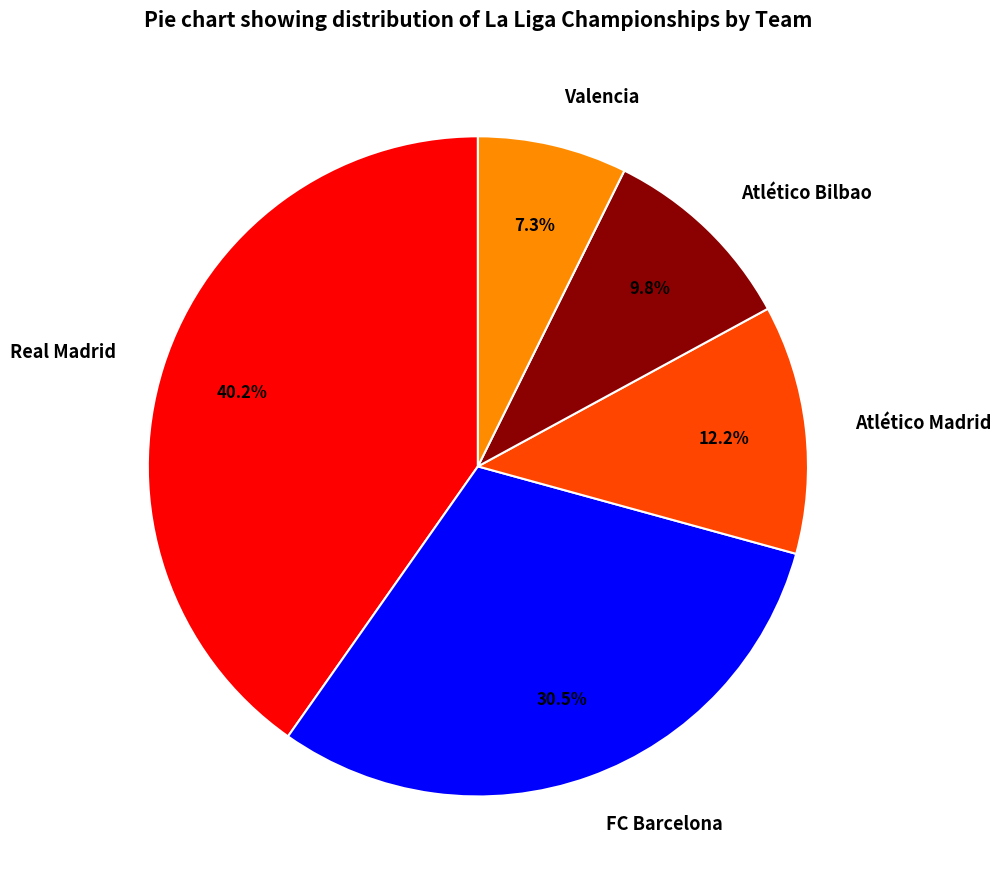

What is the ratio of the value at Atlético Madrid to the value at FC Barcelona?

0.4